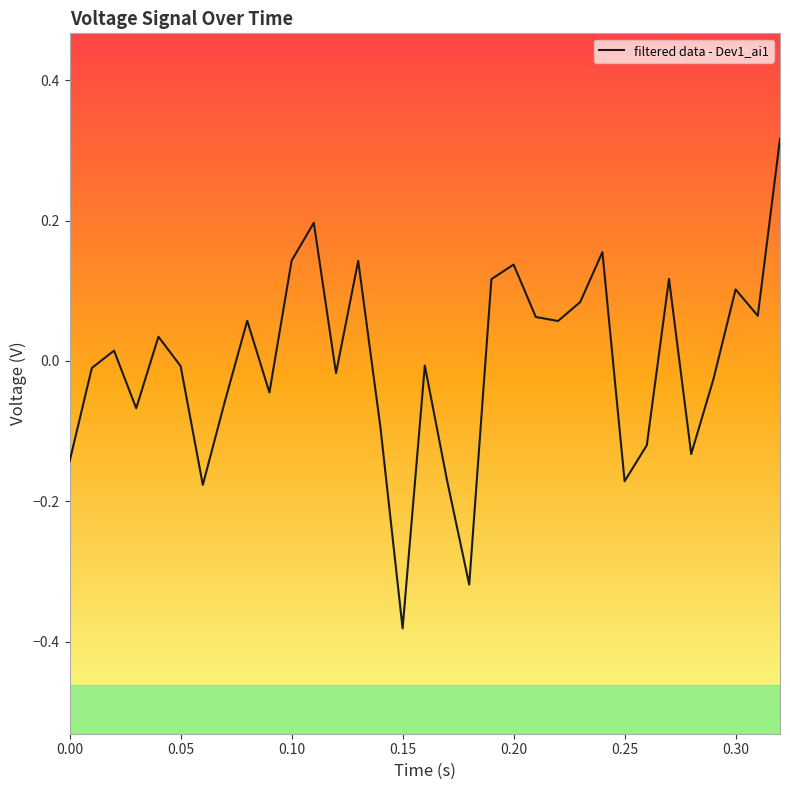

How many values are above zero?

16